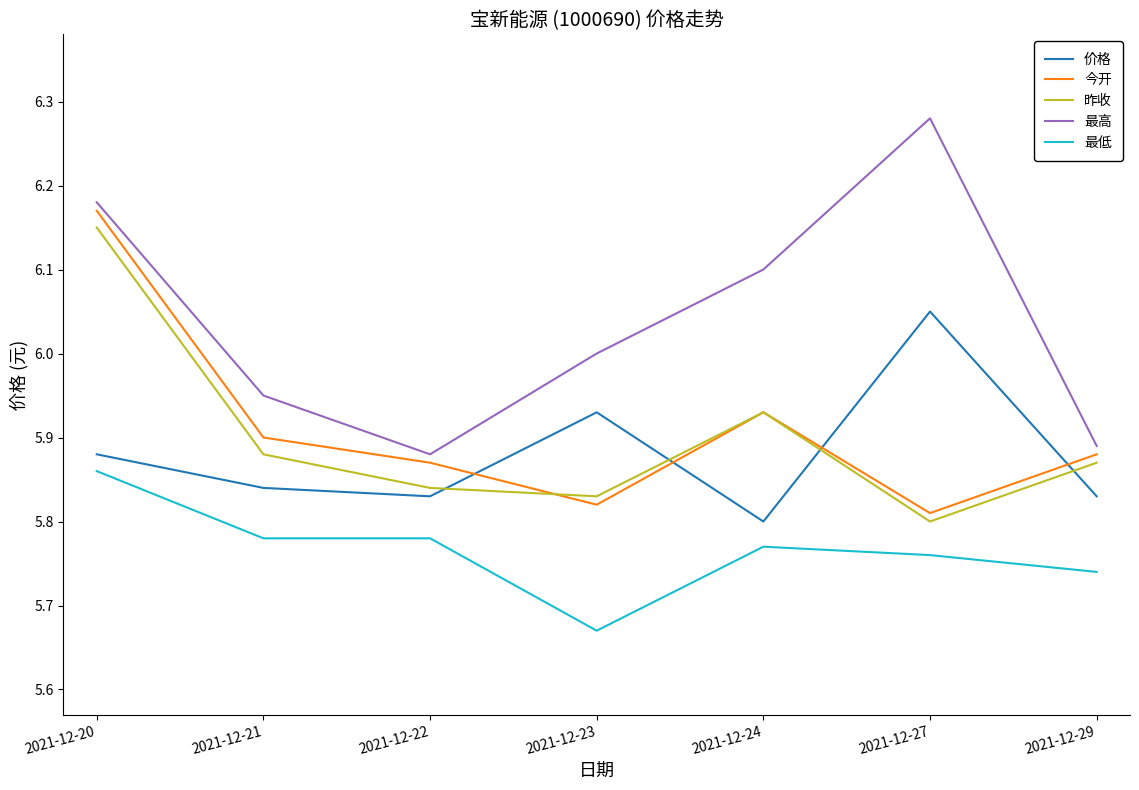

At how many categories does at least one series exceed 5?

7